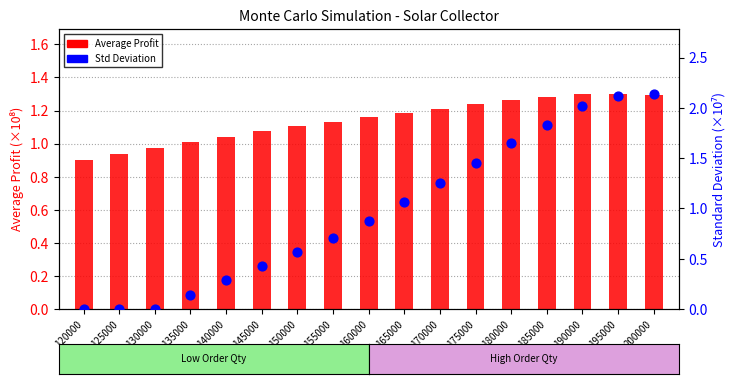

At which category is the sum across all series the highest?

200000